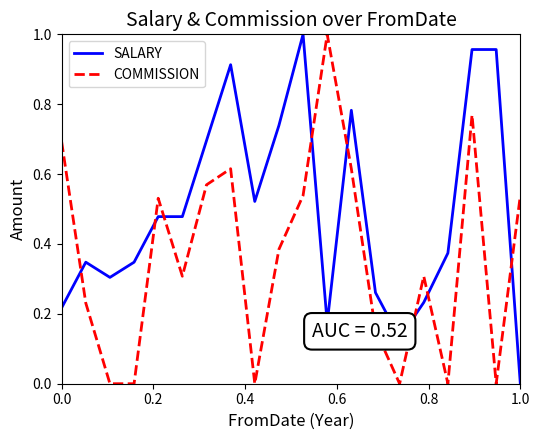

Which series has the largest total across all categories?

SALARY